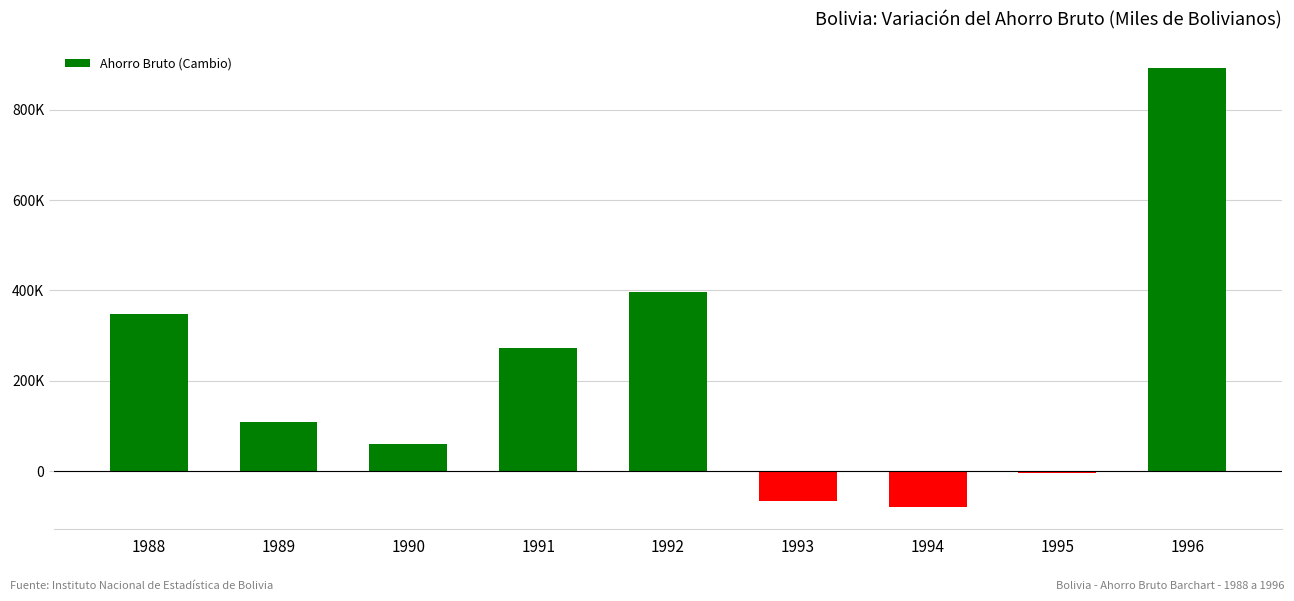

Does the chart contain any negative values?

Yes